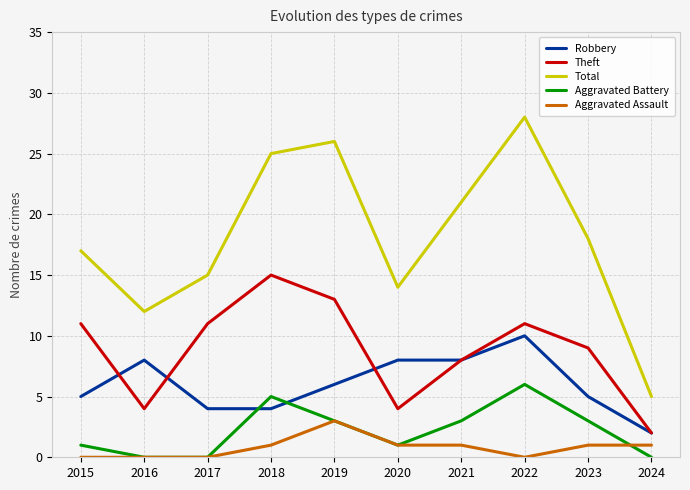

True or false: Aggravated Assault and Theft intersect in this chart.

False